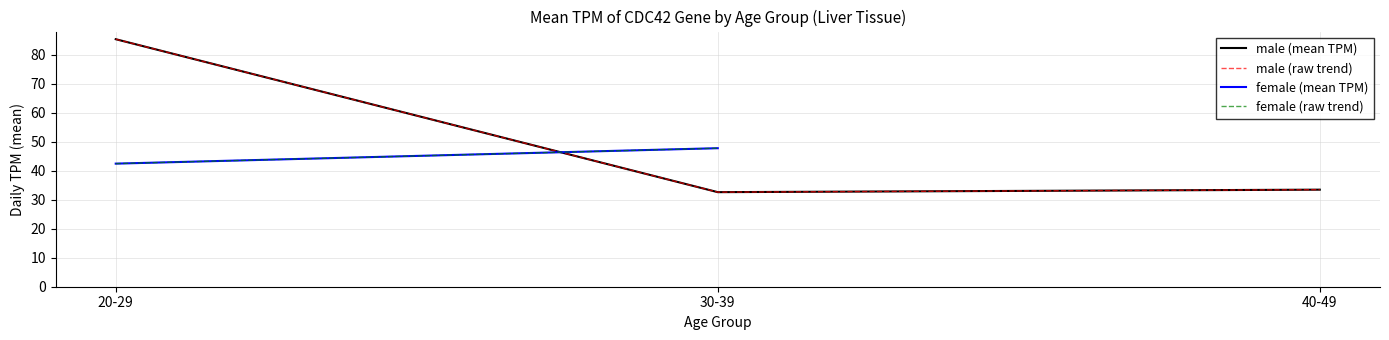

What is the maximum value for male (mean TPM)?

85.4